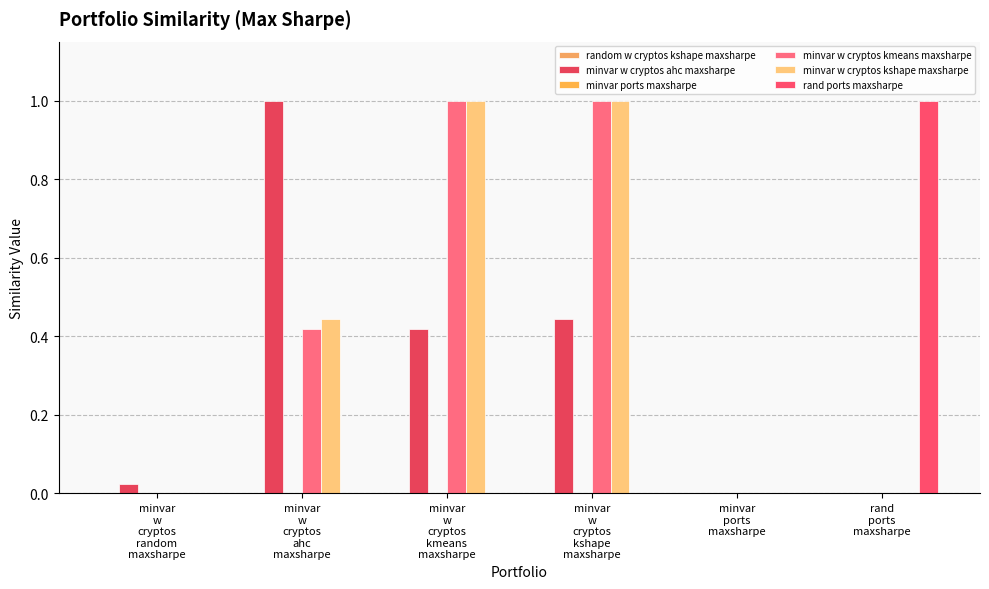

Does the chart contain stacked bars?

No